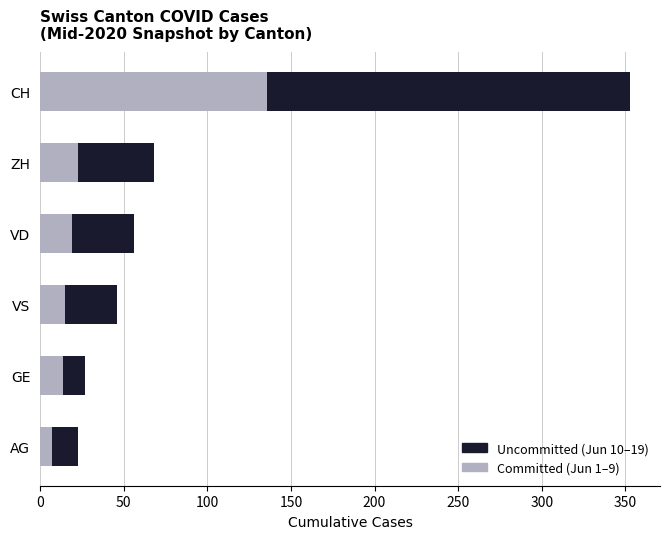

What is the total value across all series at VD?

56